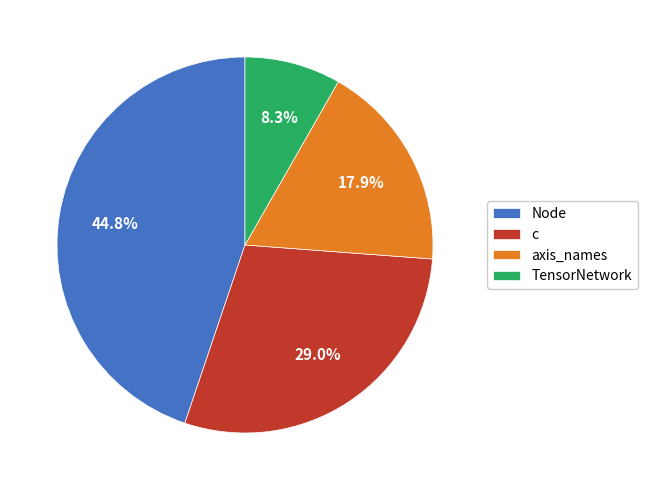

What percentage do axis_names and Node together represent?

62.7%